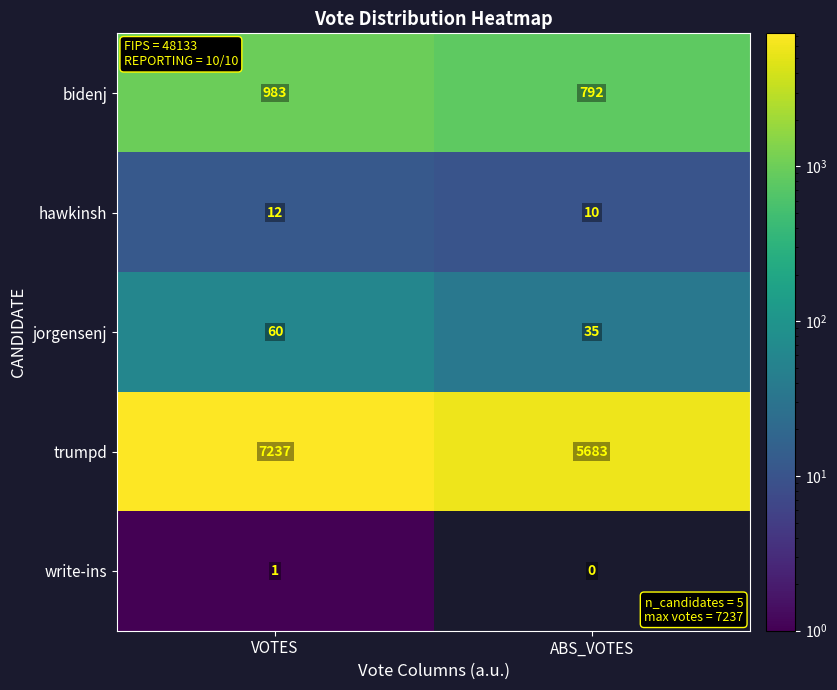

Count the number of categories in the chart.

2